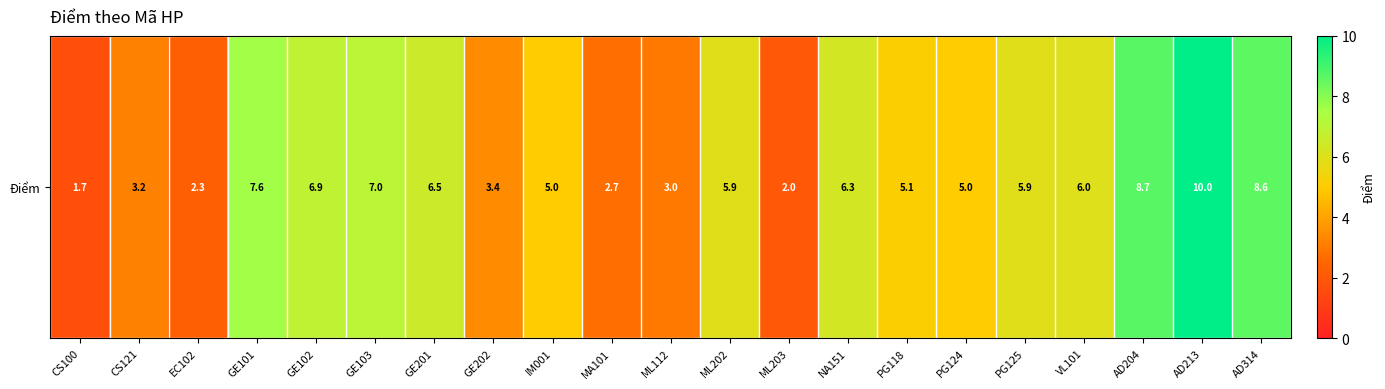

What is the average value?

5.4